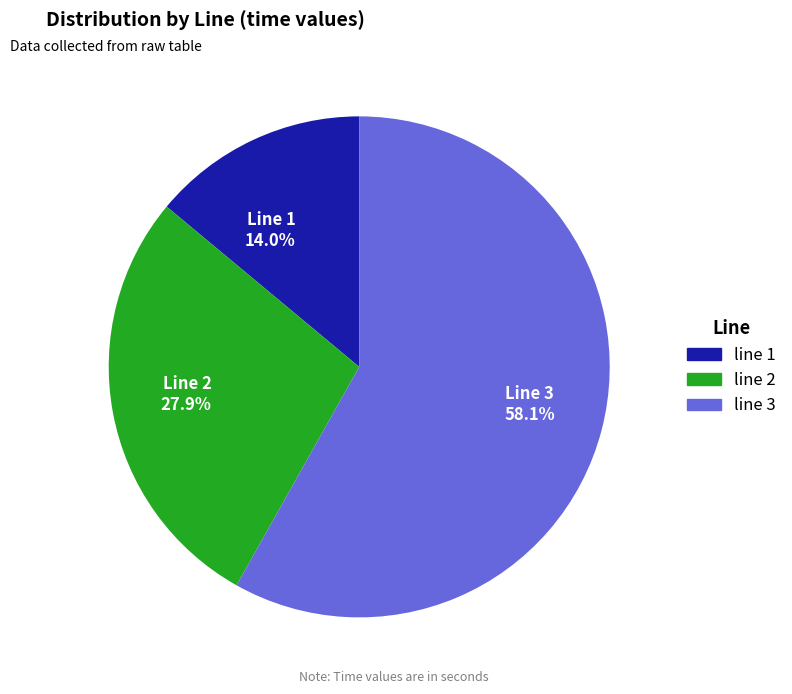

Rank the categories by value from lowest to highest.

Line 1 14.0%, Line 2 27.9%, Line 3 58.1%